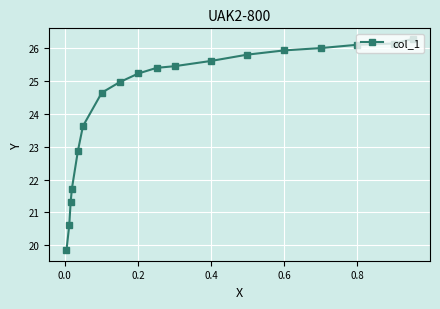

What is the minimum value shown in the chart?

19.9